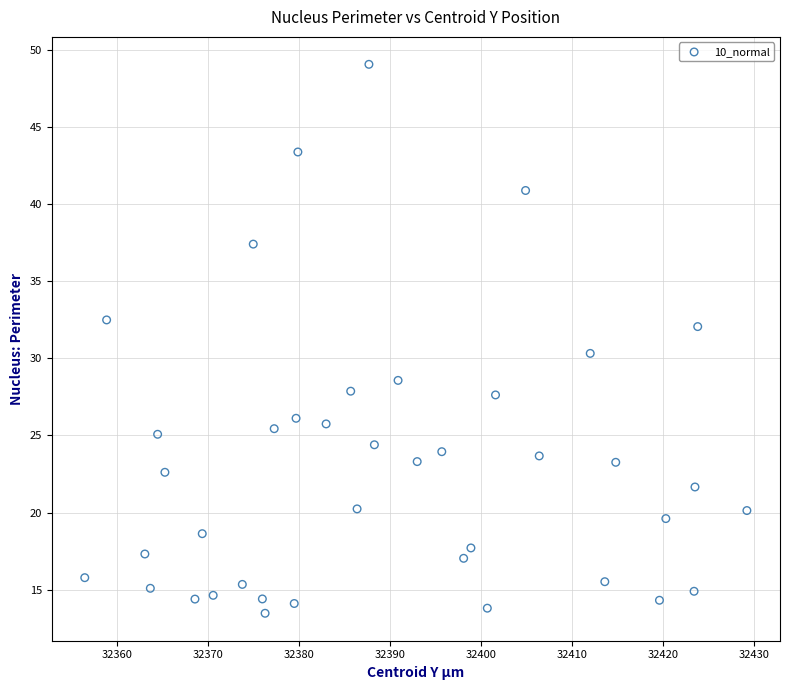

What is the range of X values (max minus min)?

72.7